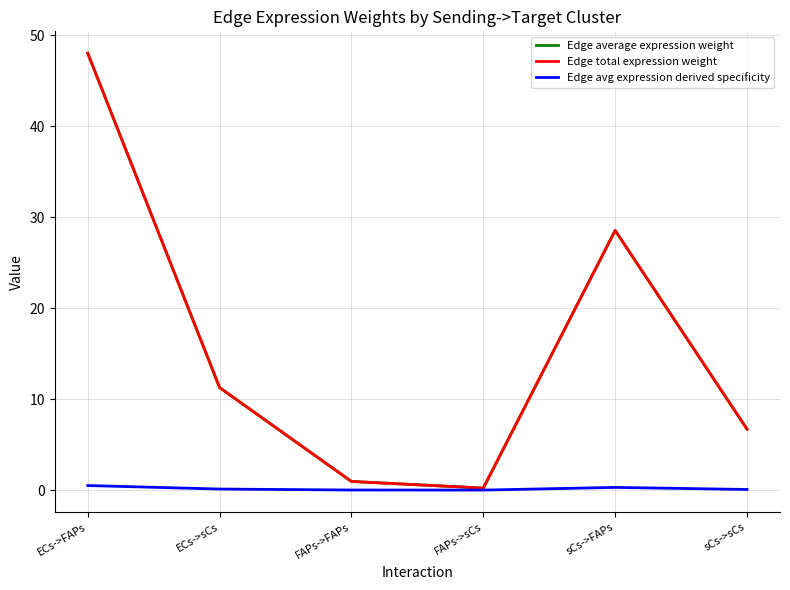

Is it true that Edge average expression weight equals 1.0 at FAPs->FAPs?

True